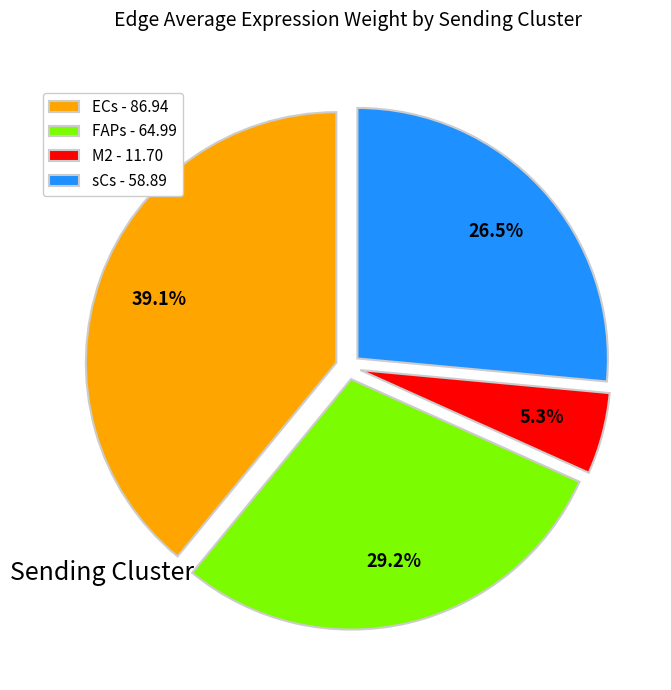

How much of the chart is everything except ECs - 86.94?

60.9%